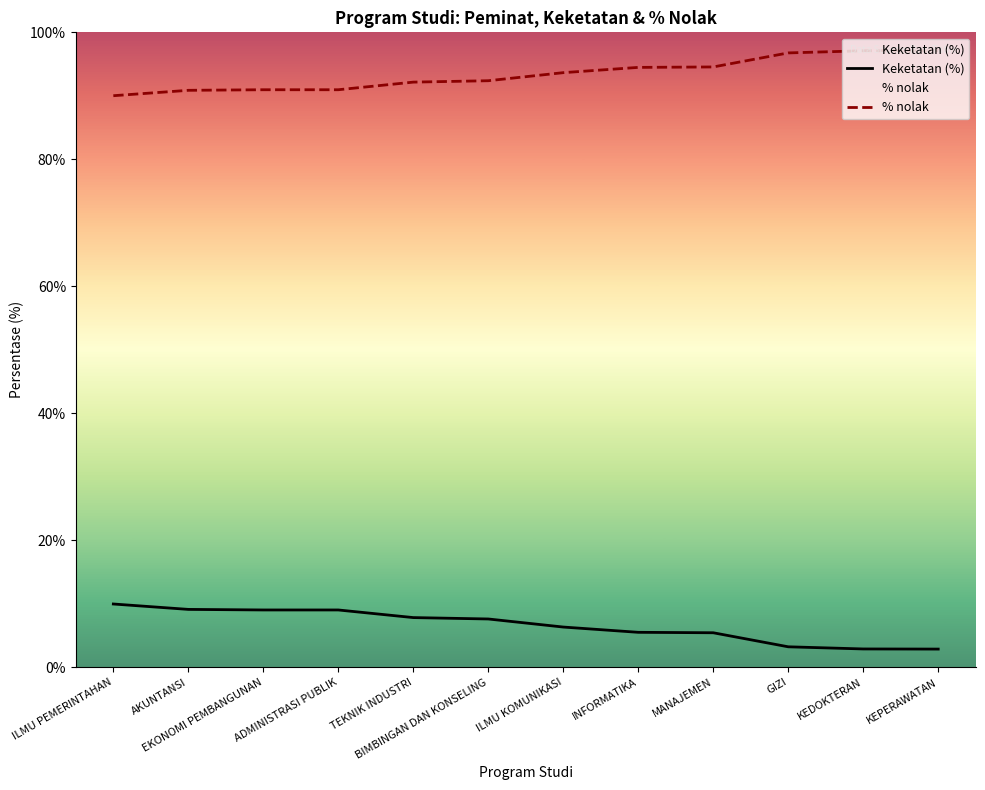

Reading left to right, list all the values displayed in this chart.

Keketatan (%): ILMU PEMERINTAHAN=10.0	AKUNTANSI=9.1	EKONOMI PEMBANGUNAN=9.0	ADMINISTRASI PUBLIK=9.0	TEKNIK INDUSTRI=7.8	BIMBINGAN DAN KONSELING=7.6	ILMU KOMUNIKASI=6.3	INFORMATIKA=5.5	MANAJEMEN=5.5	GIZI=3.2	KEDOKTERAN=2.9	KEPERAWATAN=2.9
% nolak: ILMU PEMERINTAHAN=90.0	AKUNTANSI=90.9	EKONOMI PEMBANGUNAN=91.0	ADMINISTRASI PUBLIK=91.0	TEKNIK INDUSTRI=92.2	BIMBINGAN DAN KONSELING=92.4	ILMU KOMUNIKASI=93.7	INFORMATIKA=94.5	MANAJEMEN=94.5	GIZI=96.8	KEDOKTERAN=97.1	KEPERAWATAN=97.1